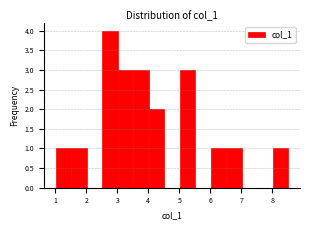

Reading left to right, list every bar in this chart as the range it spans on the x-axis followed by its height. Neither the bar edges nor the heights are printed on the chart, so give them approximately, as read against the axes.

1.0 to 1.5: 1
1.5 to 2.0: 1
2.0 to 2.5: 0
2.5 to 3.0: 4
3.0 to 3.5: 3
3.5 to 4.0: 3
4.0 to 4.5: 2
4.5 to 5.0: 0
5.0 to 5.5: 3
5.5 to 6.0: 0
6.0 to 6.5: 1
6.5 to 7.0: 1
7.0 to 7.5: 0
7.5 to 8.0: 0
8.0 to 8.5: 1